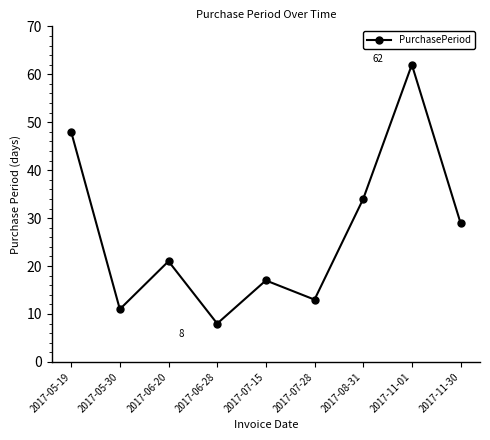

What is the sum of the values at 2017-07-28 and 2017-05-19?

61